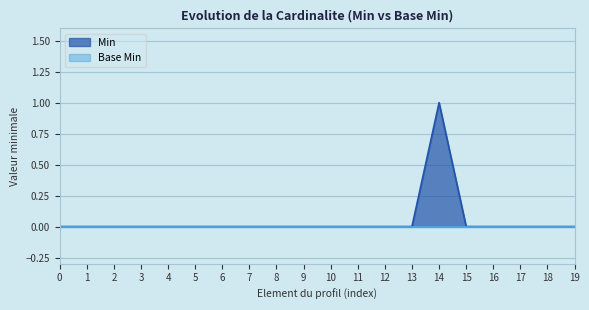

Reading left to right, what are all the values shown in this chart?

0	0	0	0	0	0	0	0	0	0	0	0	0	0	1	0	0	0	0	0